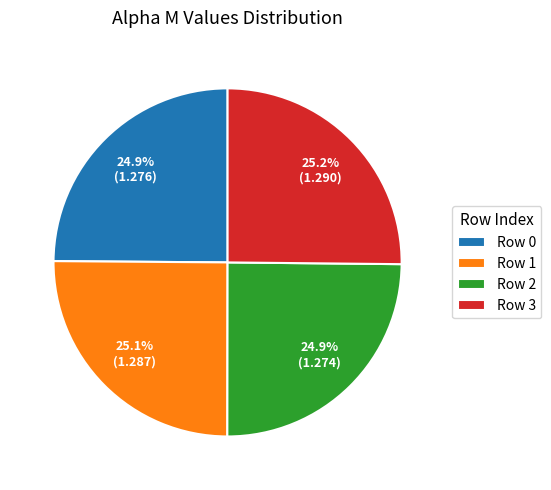

Combined, what portion of the pie is Row 0 and Row 3?

50.0%